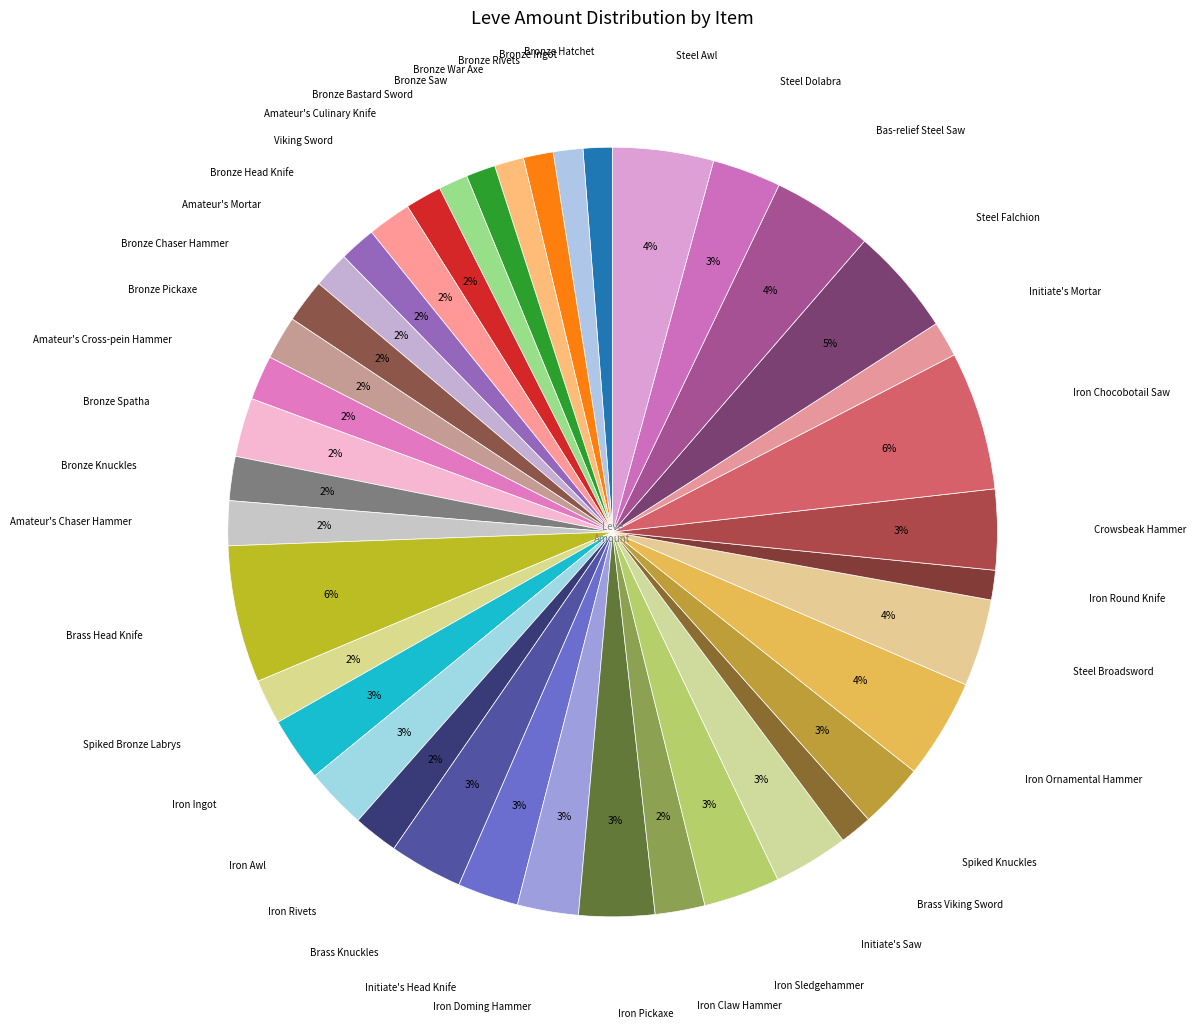

To the nearest percent, what is the average slice percentage?

2%